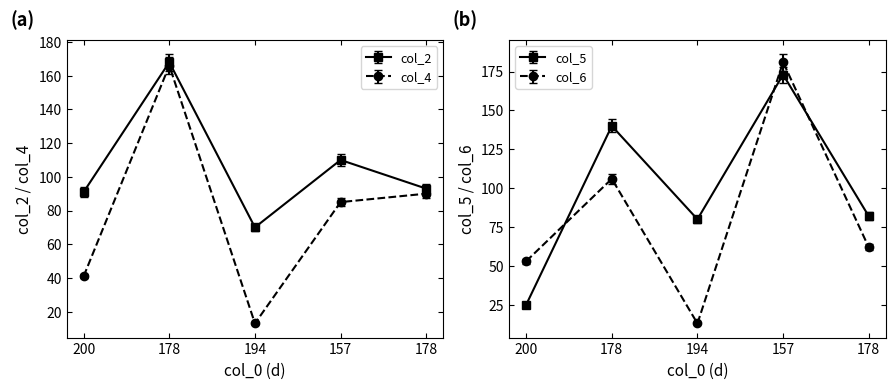

True or false: col_7 has a value of 38 at 194.

False